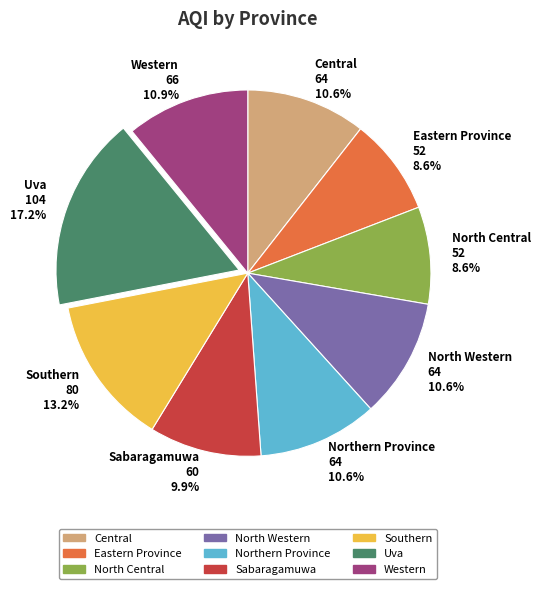

To the nearest percent, what percentage of the pie is North Central?

9%